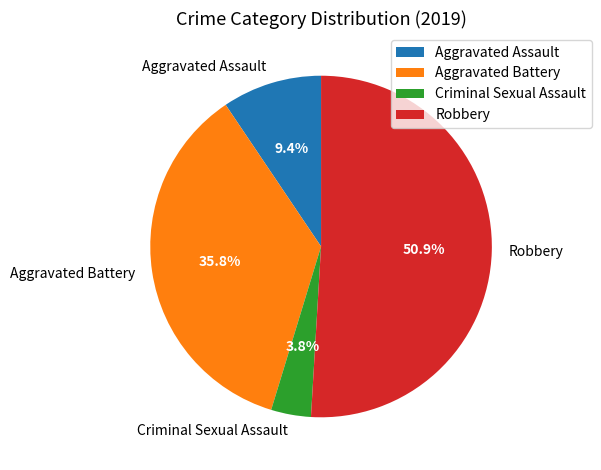

What portion of the pie excludes Criminal Sexual Assault?

96.2%